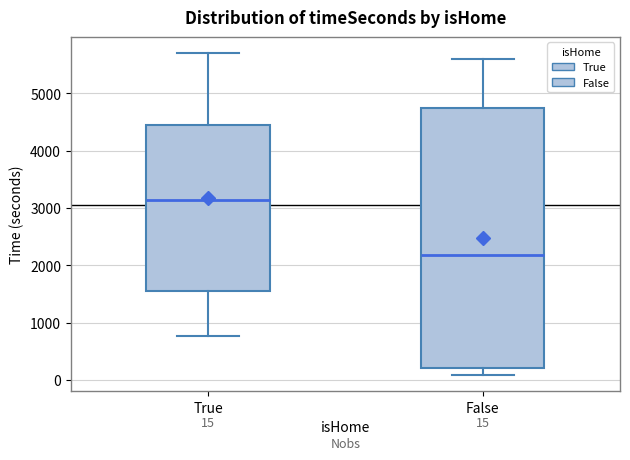

Which box has the lowest median line?

False